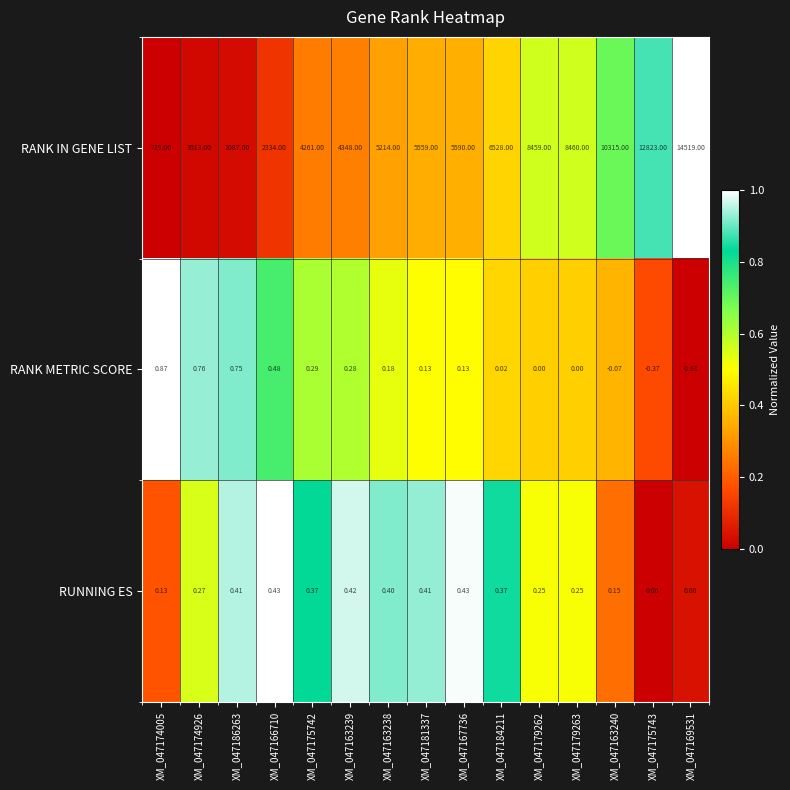

At XM_047179262, list the series in order from largest to smallest.

RANK IN GENE LIST, RUNNING ES, RANK METRIC SCORE